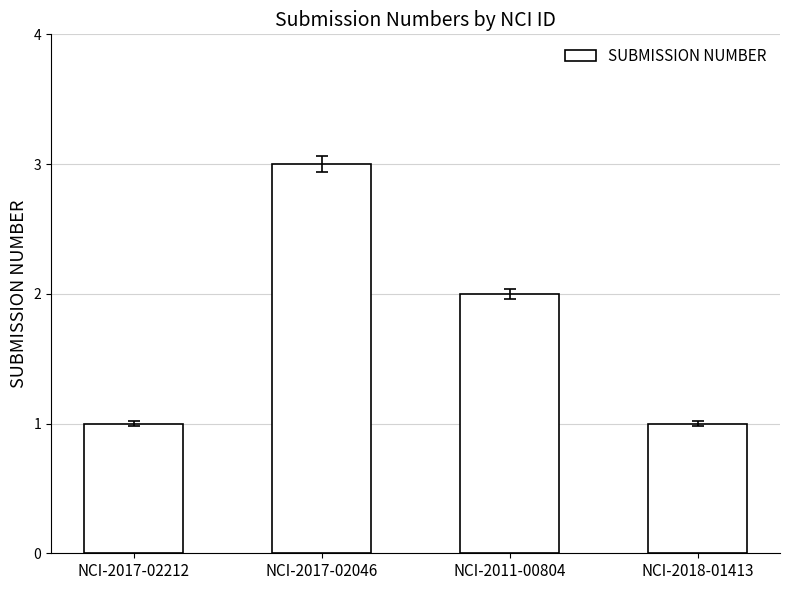

What is the greatest value displayed?

3